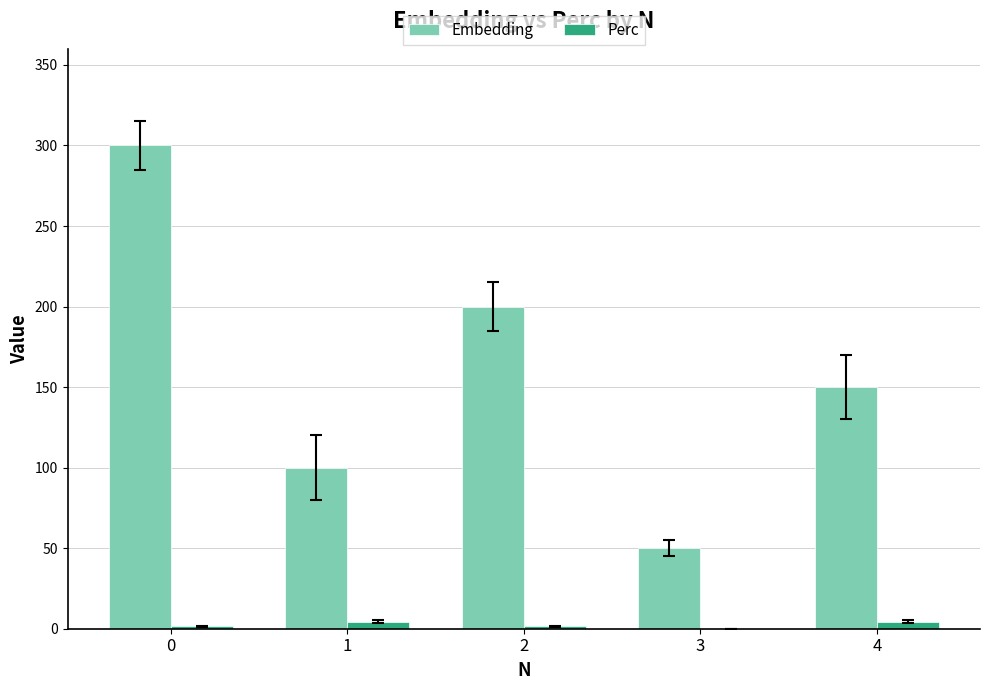

The value of Embedding at 0 is 300.0. True or false?

True